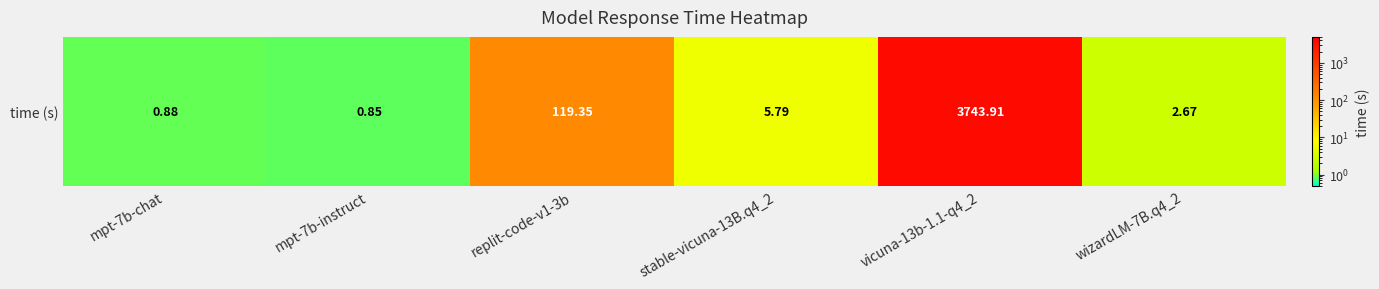

Reading left to right, transcribe all the data shown in this chart.

mpt-7b-chat=0.9	mpt-7b-instruct=0.8	replit-code-v1-3b=119.3	stable-vicuna-13B.q4_2=5.8	vicuna-13b-1.1-q4_2=3743.9	wizardLM-7B.q4_2=2.7